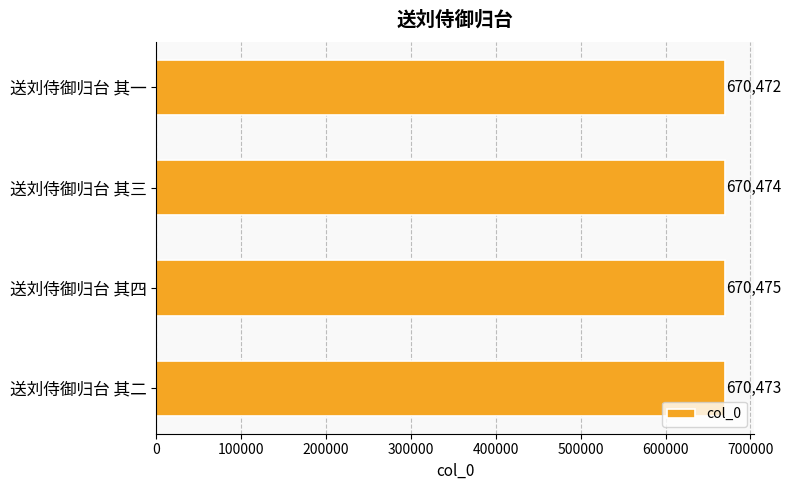

Reading top to bottom, transcribe all the data shown in this chart.

送刘侍御归台 其一=670472	送刘侍御归台 其三=670474	送刘侍御归台 其四=670475	送刘侍御归台 其二=670473